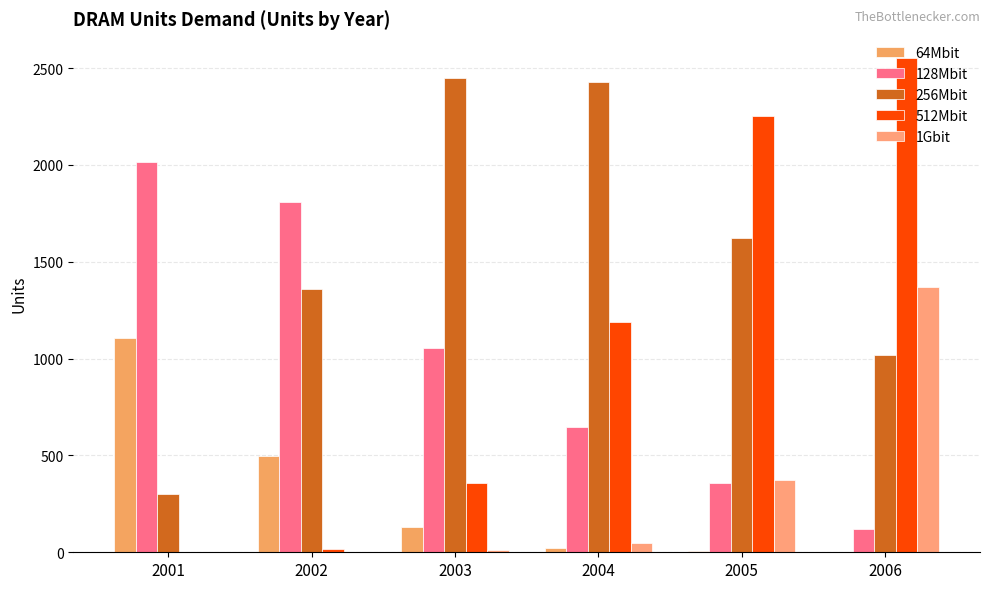

Reading left to right, list all the values displayed in this chart.

64Mbit: 2001=1104.7	2002=498.2	2003=131.6	2004=22.8	2005=6.7	2006=0.0
128Mbit: 2001=2014.4	2002=1808.8	2003=1054.2	2004=646.6	2005=358.4	2006=119.4
256Mbit: 2001=301.3	2002=1358.5	2003=2446.4	2004=2430.1	2005=1621.3	2006=1017.5
512Mbit: 2001=0.1	2002=16.1	2003=357.9	2004=1188.4	2005=2253.0	2006=2551.9
1Gbit: 2001=0.0	2002=0.1	2003=12.3	2004=46.1	2005=372.8	2006=1369.5